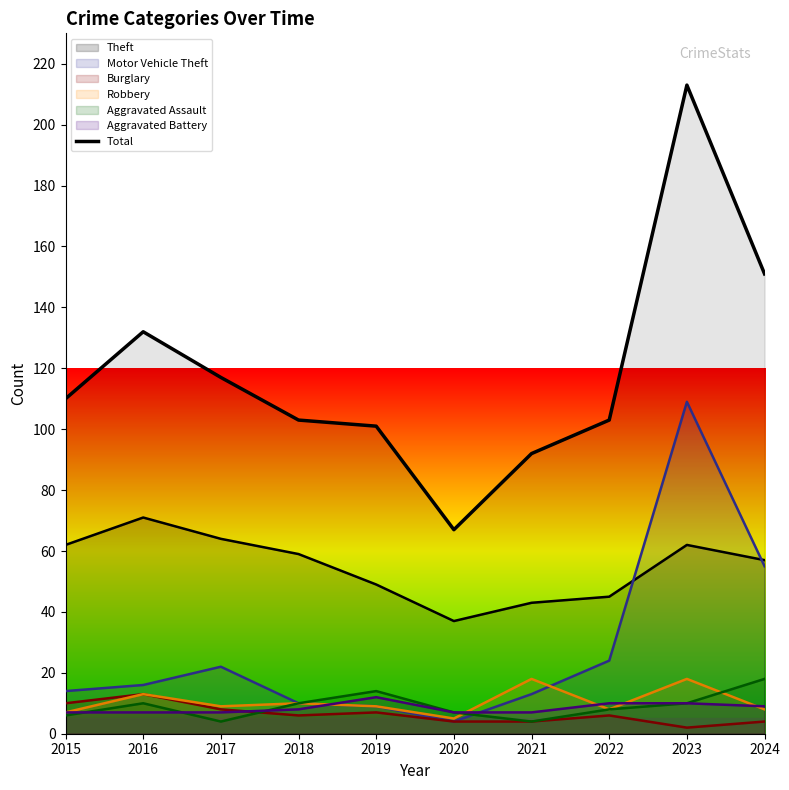

How many data points are less than 110?

5